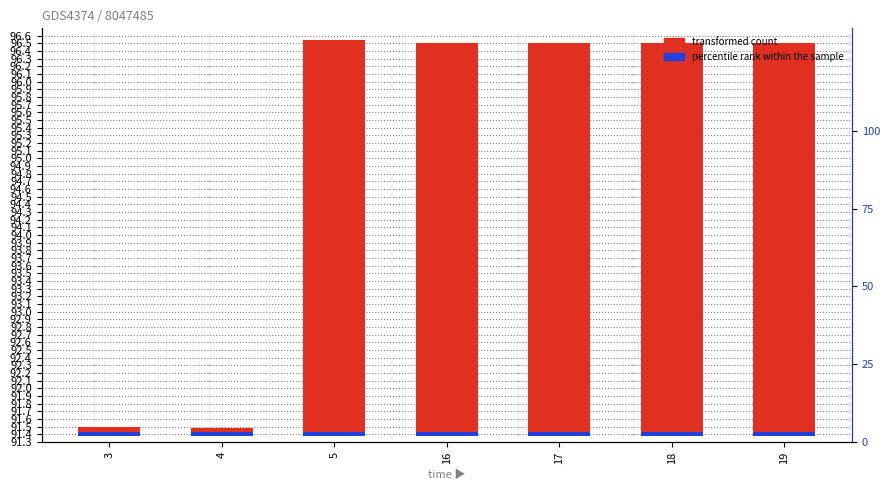

Are the bars horizontal?

No